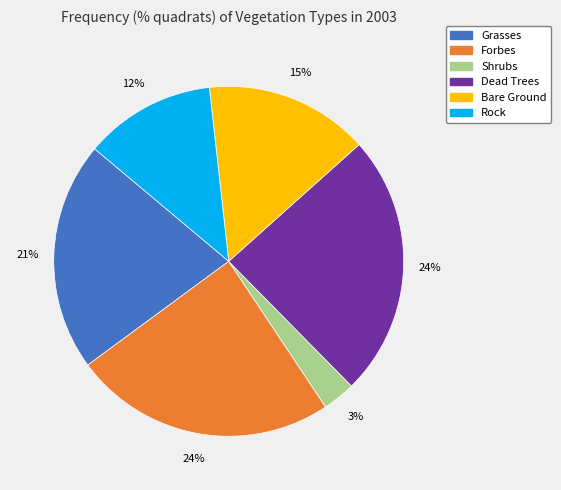

Count the number of slices in the pie.

6